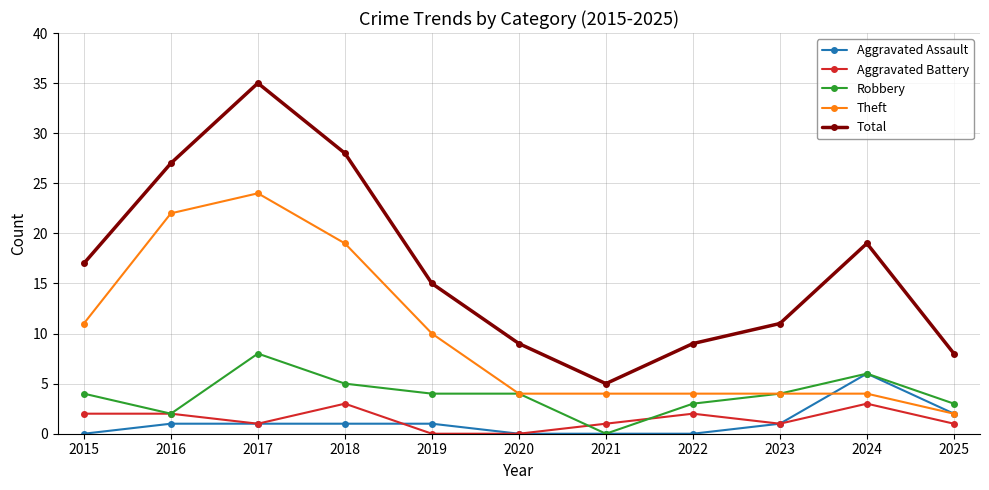

How many distinct data groups are displayed?

5